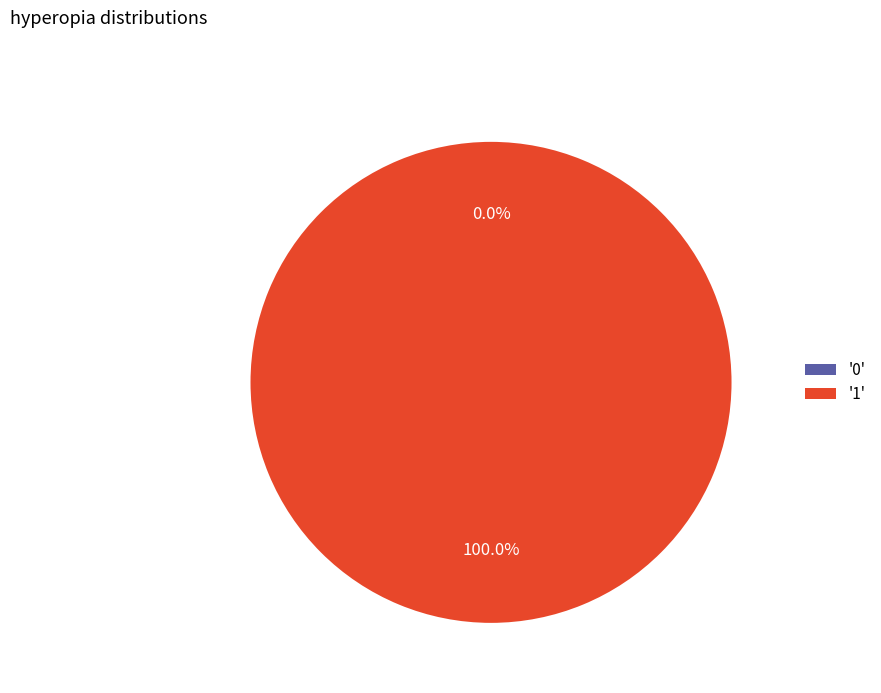

To the nearest percent, what is the combined percentage of 1 and 0?

100%